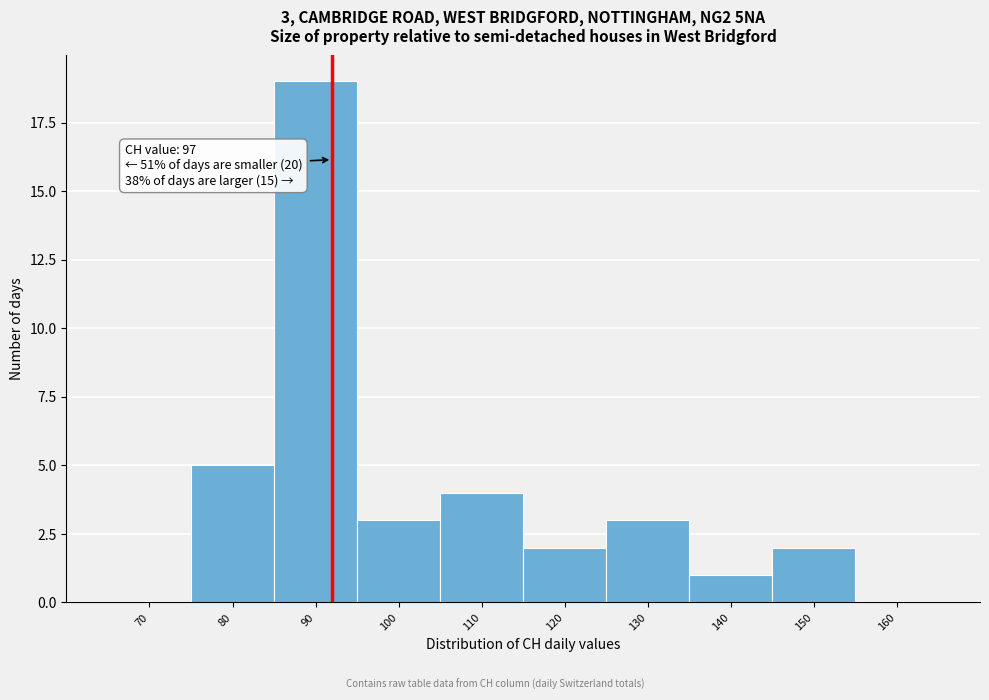

Reading right to left, extract all data points from this chart.

160=0	150=2	140=1	130=3	120=2	110=4	100=3	90=19	80=5	70=0